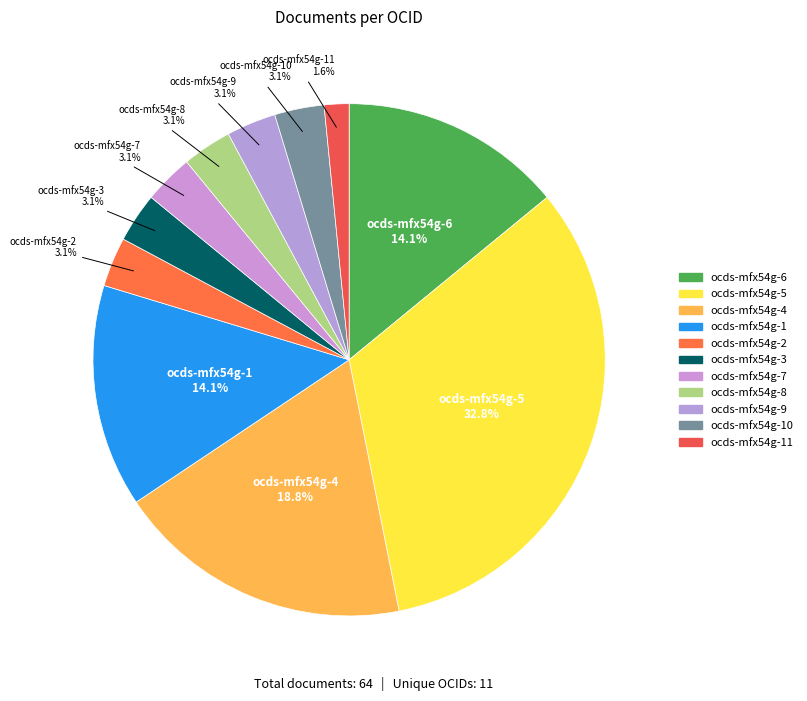

How many segments does this pie chart have?

11